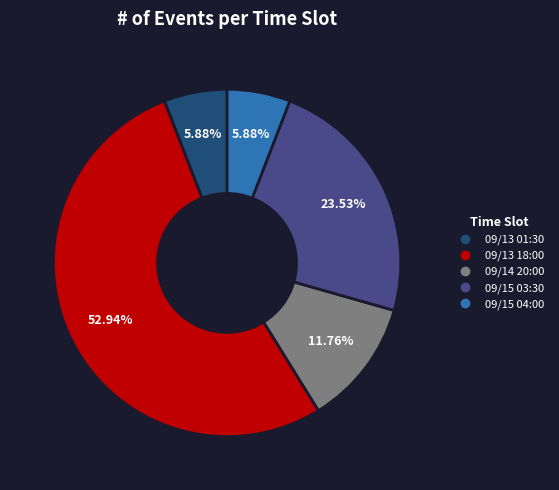

Does 09/15 03:30 represent more than half of the total?

No